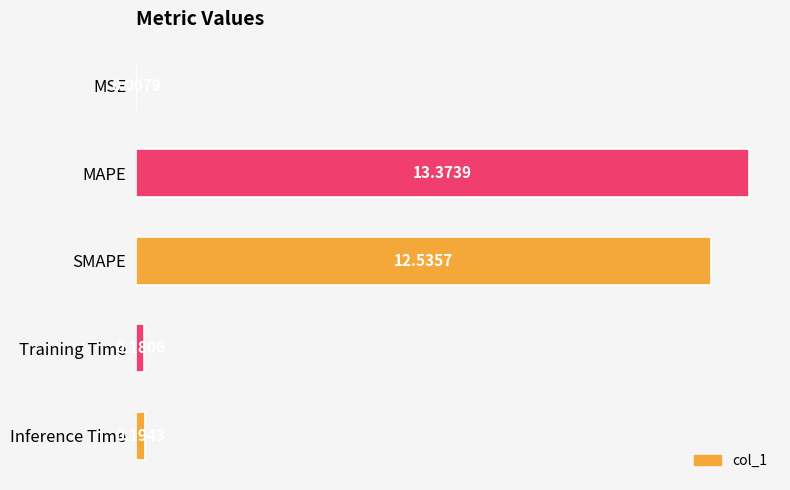

What is the change in value from MSE to Training Time?

+0.2